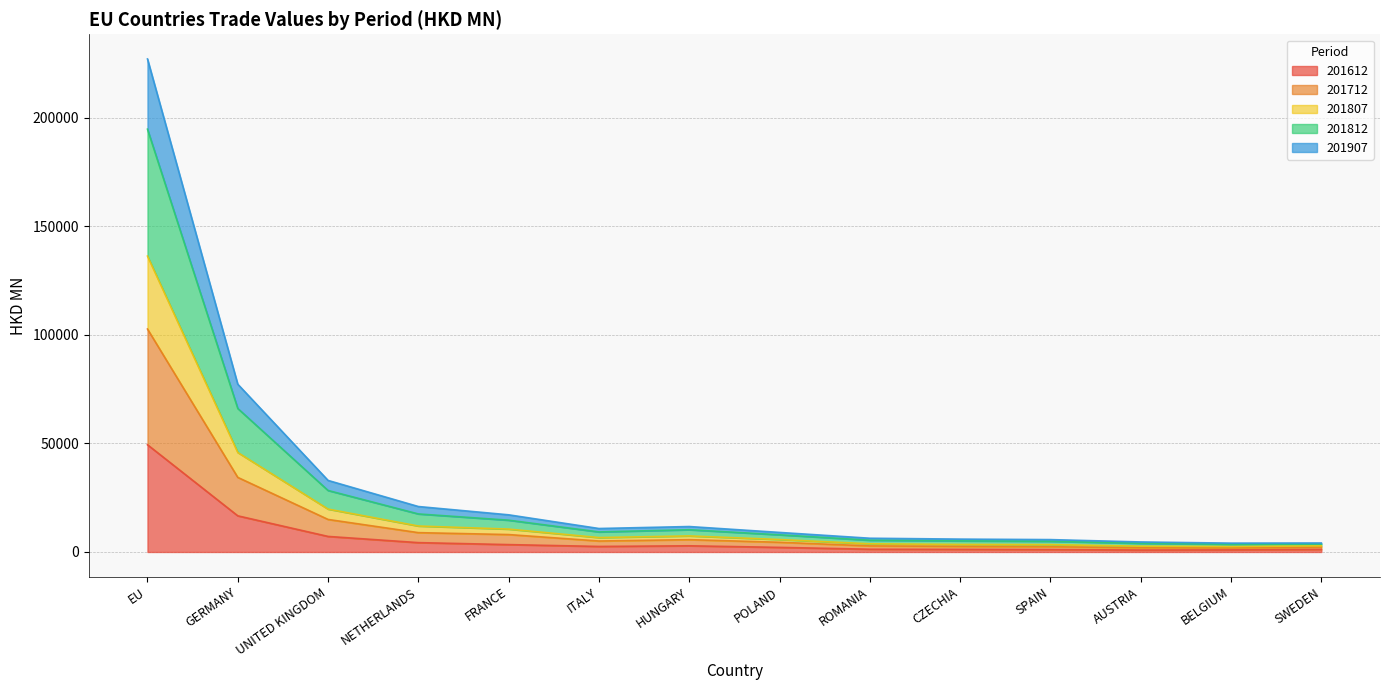

At how many categories does at least one series exceed 164634?

1